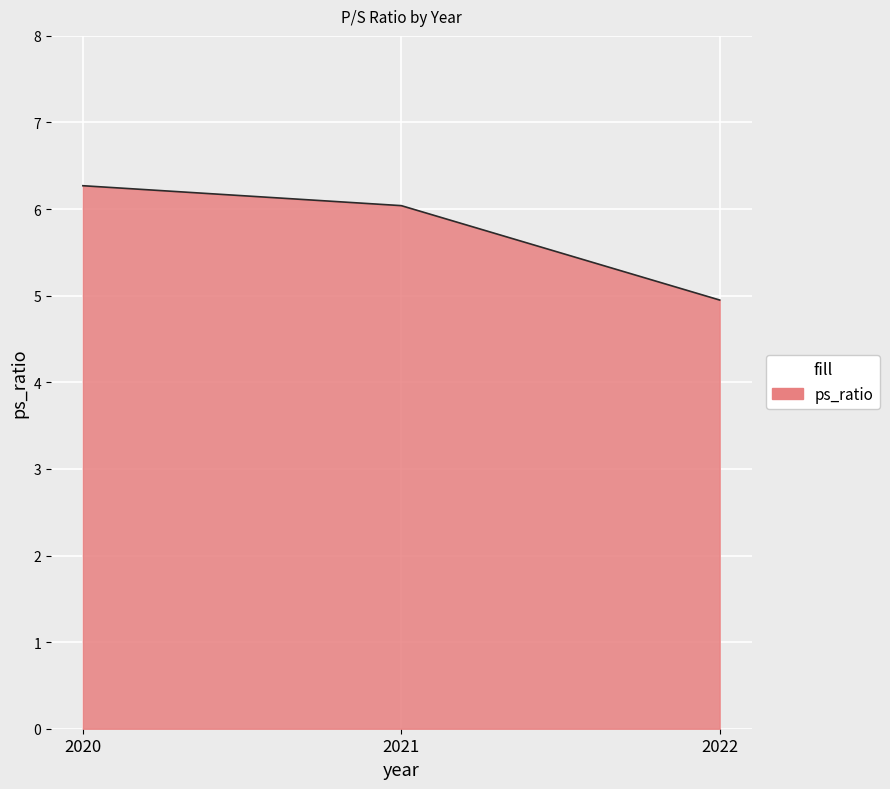

At which label is the value closest to 5?

2022